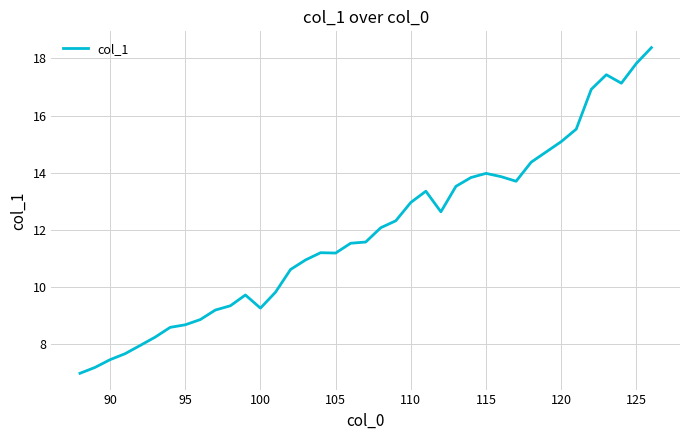

What is the difference between the maximum and minimum values?

11.4